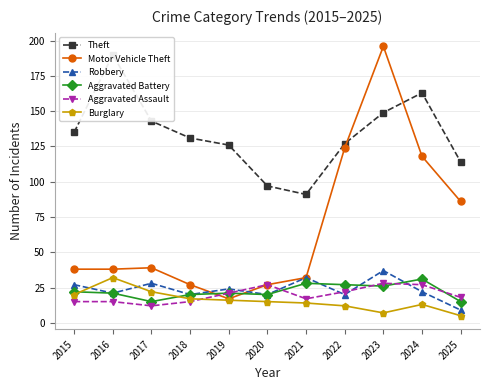

Reading right to left, what are all the values shown in this chart?

Theft: 114	163	149	127	91	97	126	131	143	190	135
Motor Vehicle Theft: 86	118	196	124	32	27	17	27	39	38	38
Robbery: 9	22	37	20	32	20	24	20	28	21	27
Aggravated Battery: 15	31	26	27	28	20	21	20	15	21	22
Aggravated Assault: 18	27	28	22	17	27	21	15	12	15	15
Burglary: 5	13	7	12	14	15	16	17	22	32	20